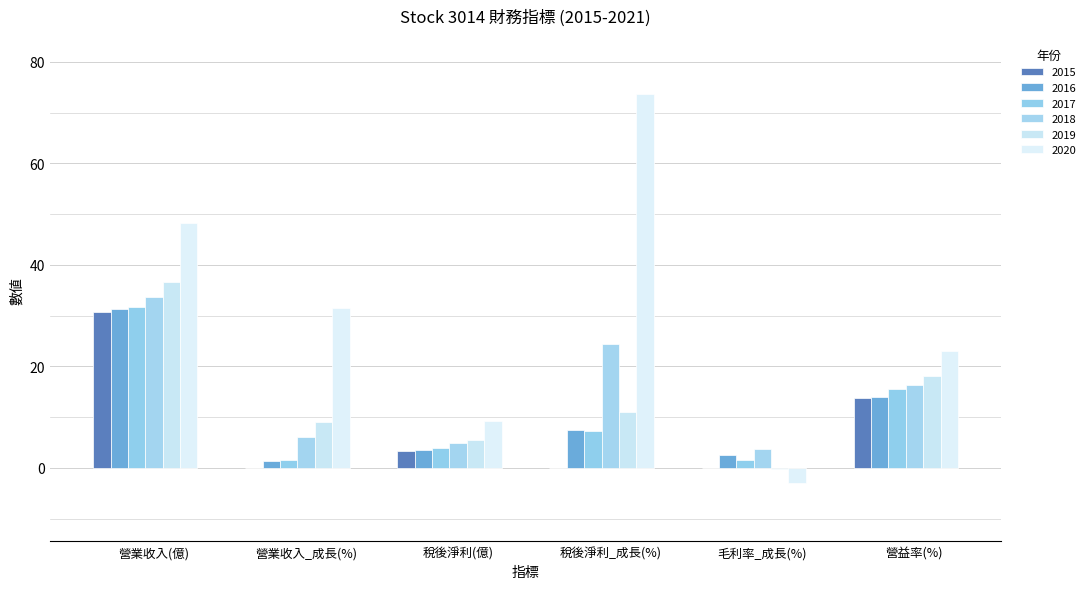

The value of 2020 at 稅後淨利_成長(%) is 21.7. True or false?

False